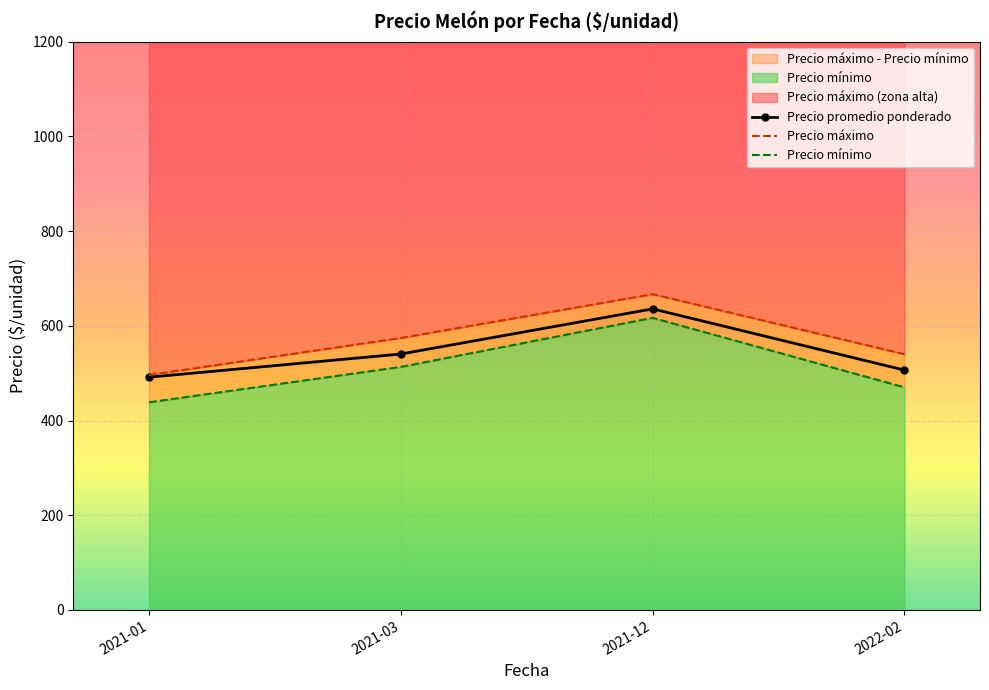

True or false: Precio promedio ponderado has more than 0 interior local peaks.

True